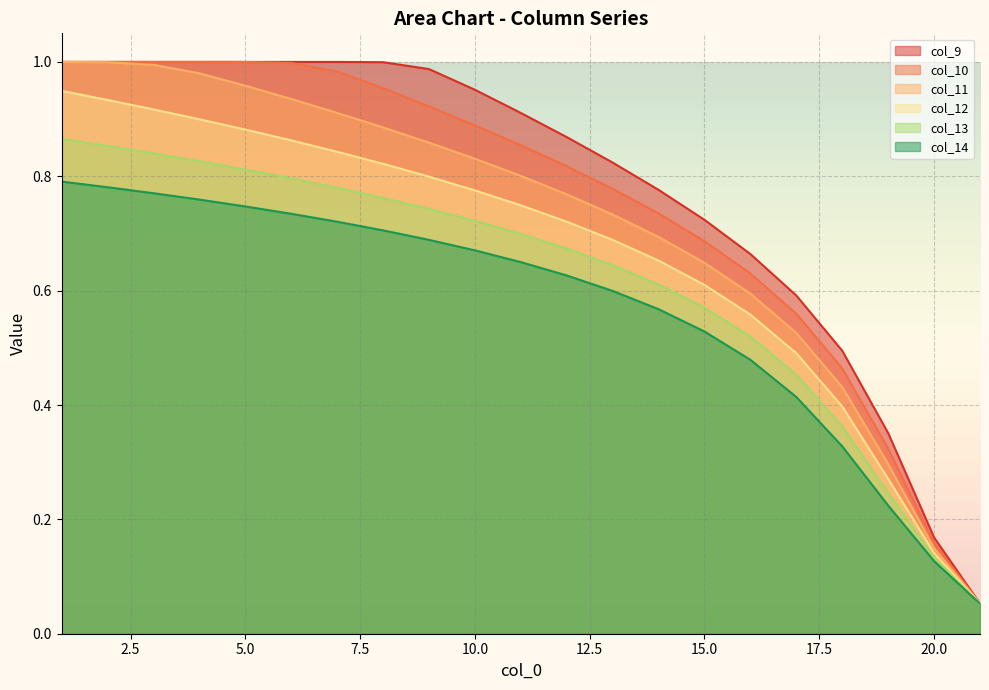

Between 11 and 12, which series saw the biggest shift?

col_9